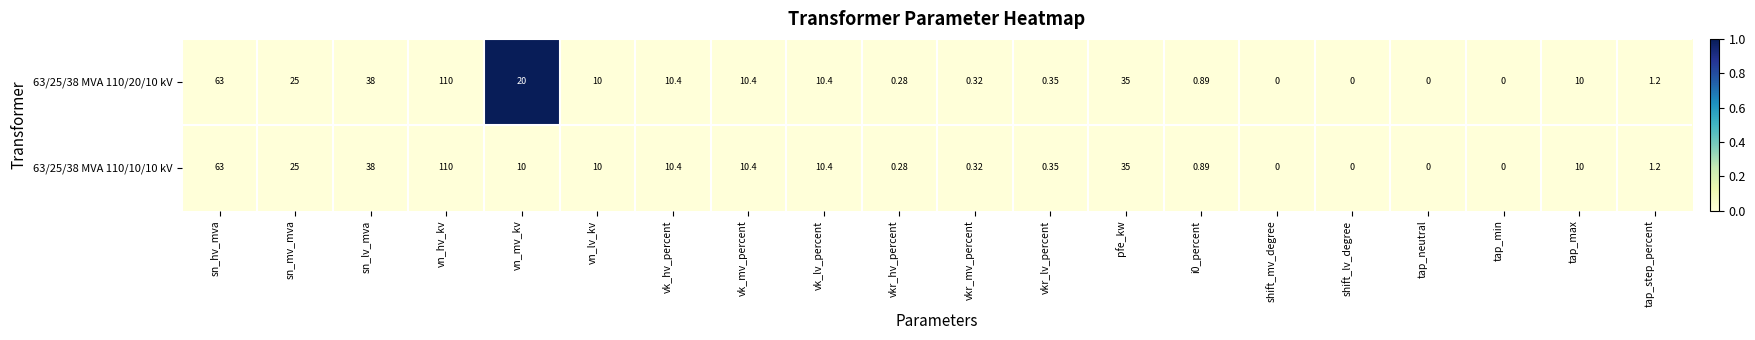

At which label is 63/25/38 MVA 110/20/10 kV closest to 55?

sn_hv_mva